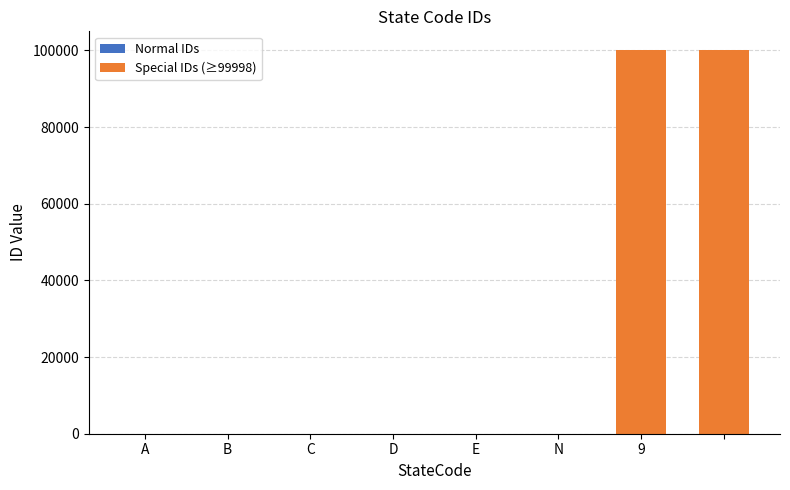

What is the label of the 7th bar from the right?

B